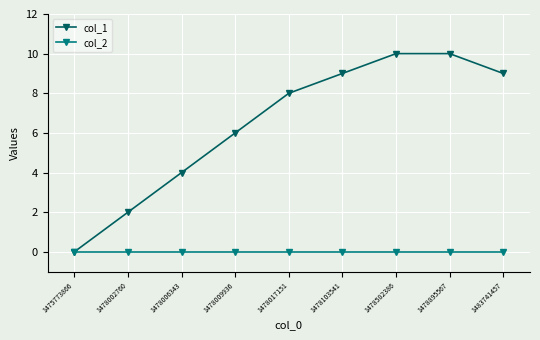

What is the highest value of the col_1 series?

10